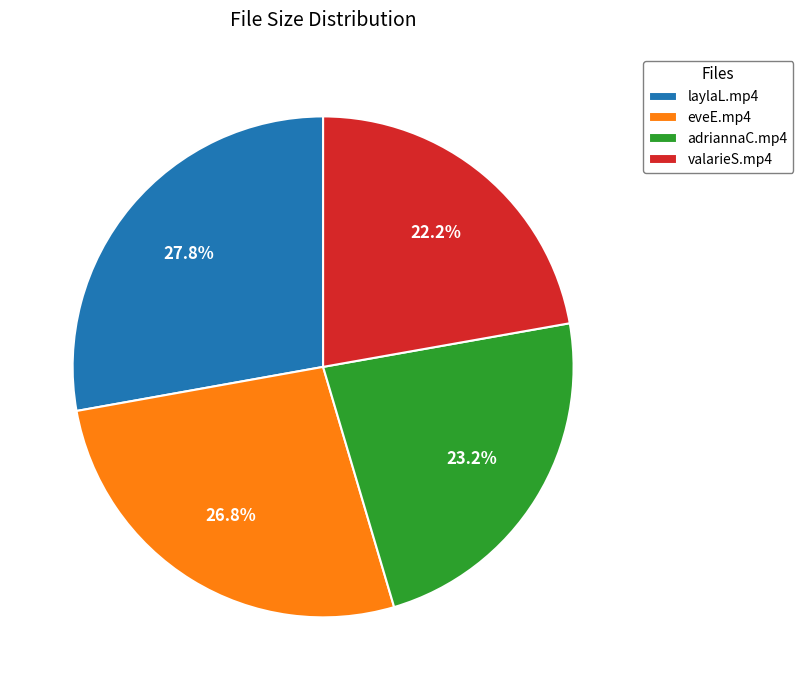

Count the number of slices in the pie.

4